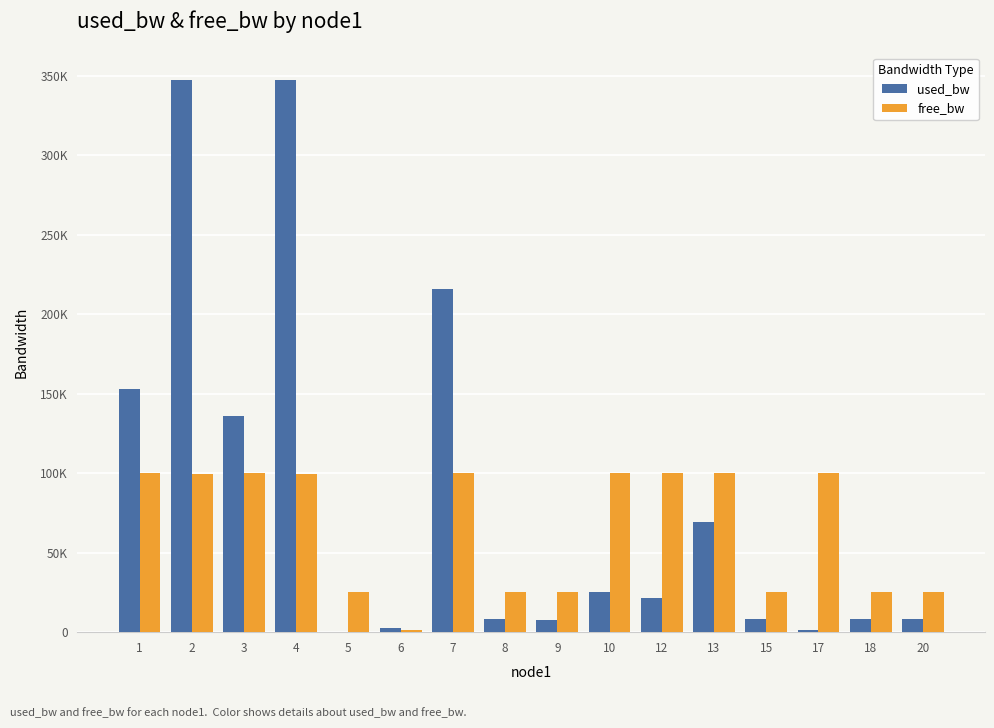

What are all the series names shown in the legend?

used_bw, free_bw